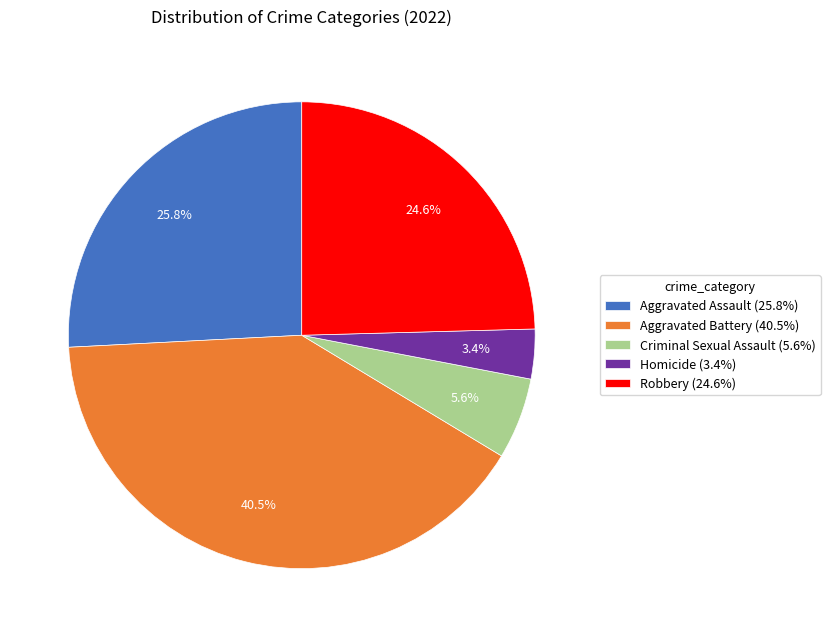

Which category has the biggest portion of the pie?

Aggravated Battery